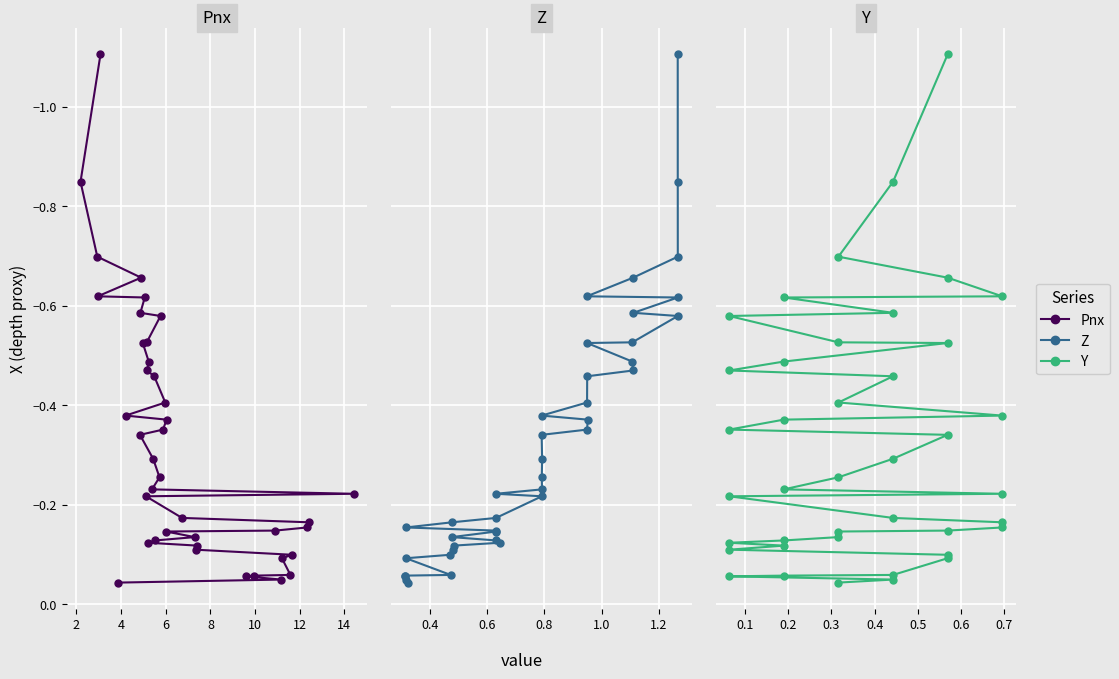

True or false: Z and Y intersect in this chart.

False